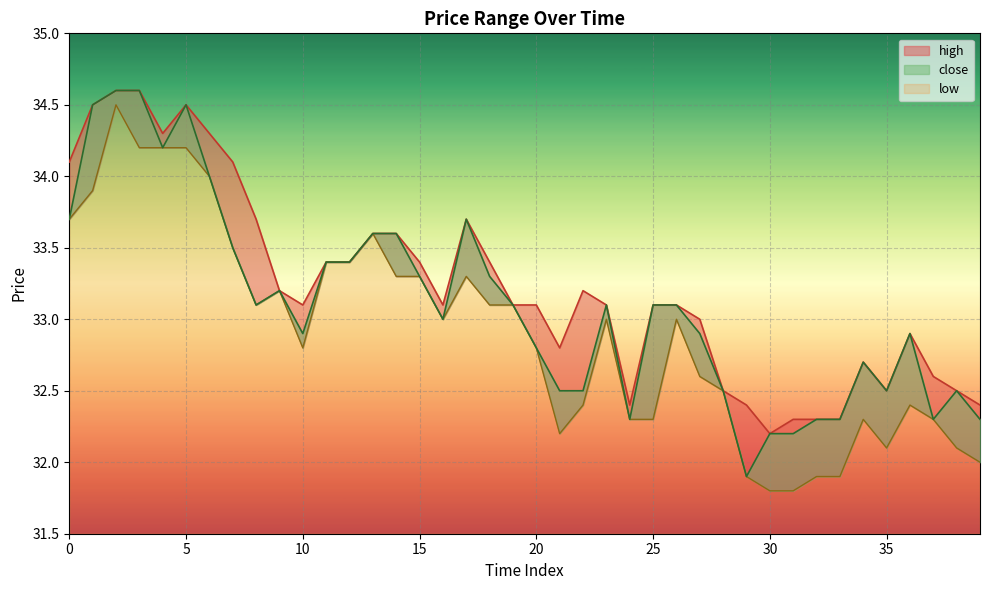

What is the difference between the maximum and minimum values in the high series?

2.4